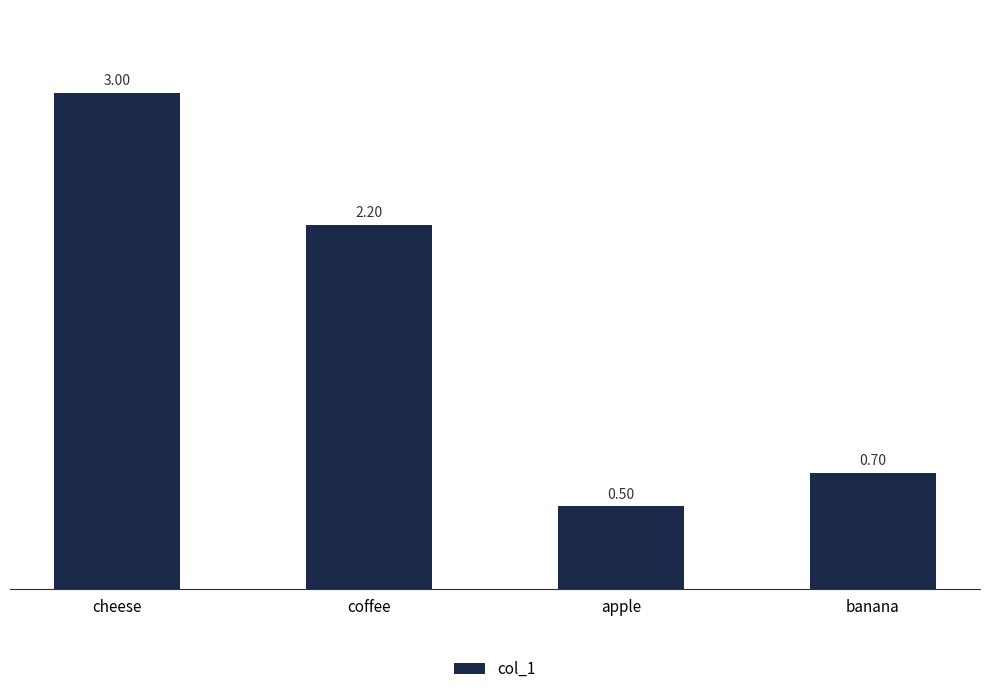

Is it true that the value at coffee is 2.2?

True